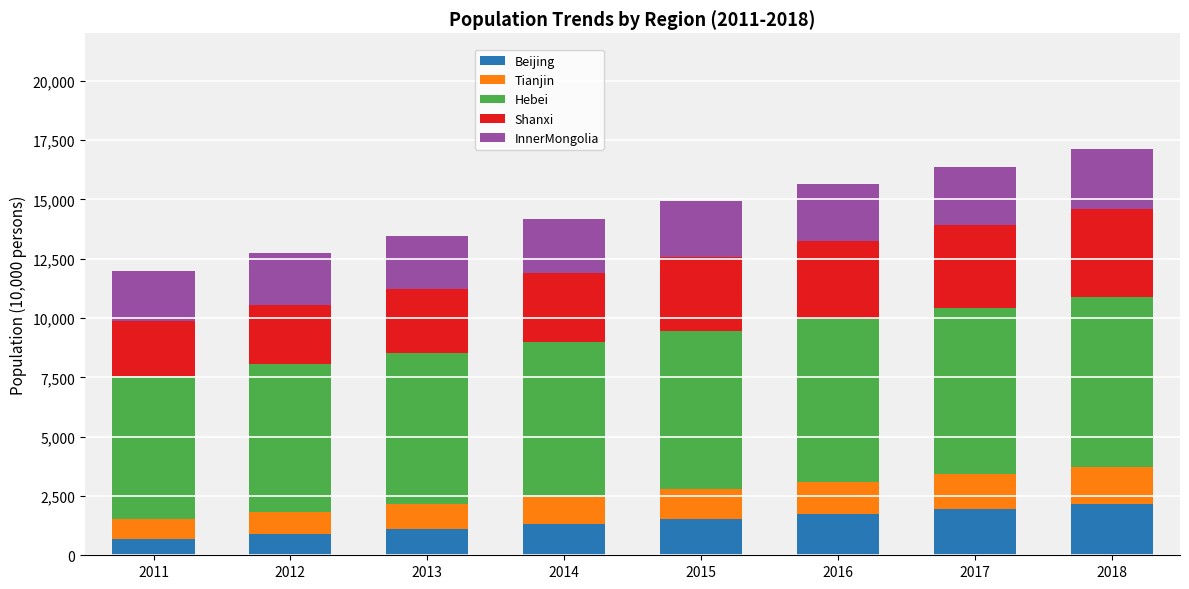

What is the minimum value for Beijing?

707.0